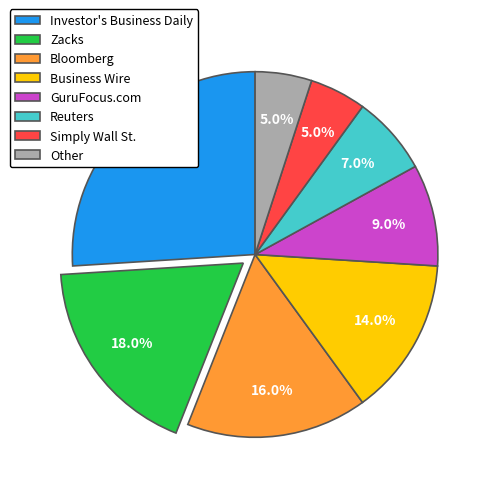

To the nearest percent, what portion does Business Wire represent?

14%